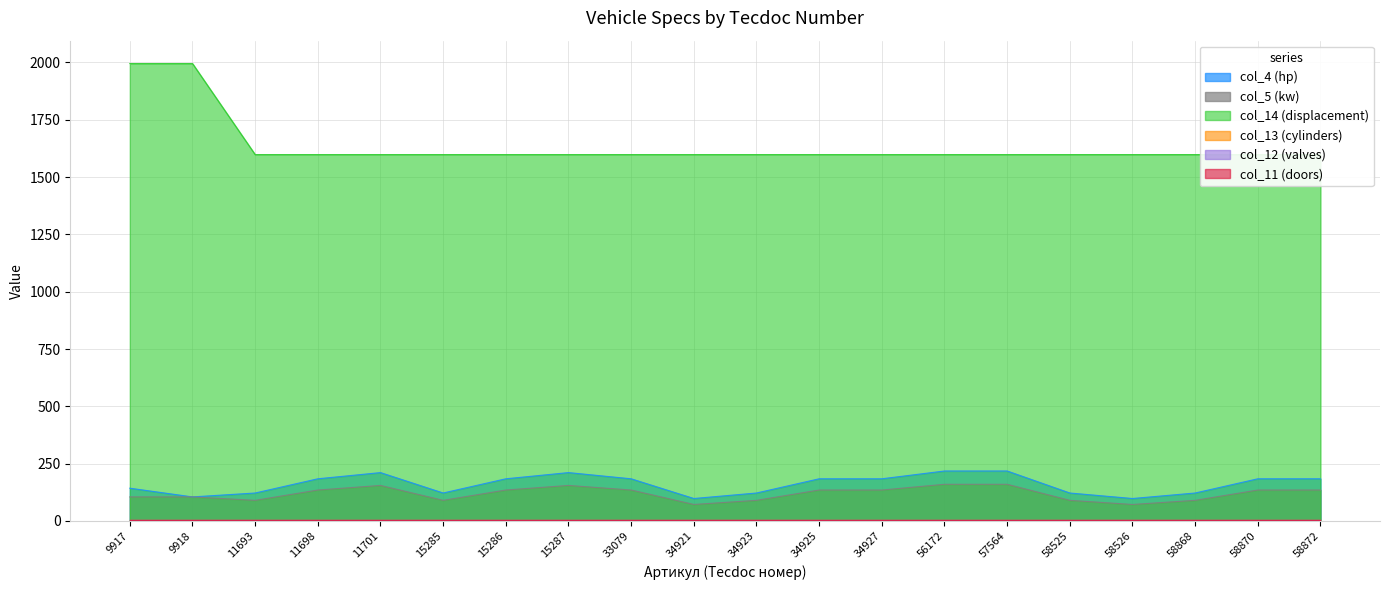

Between 58868 and 9918, which is larger?

58868